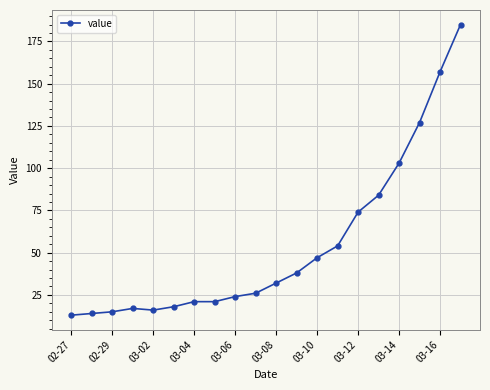

What is the difference between the second highest and minimum values?

144